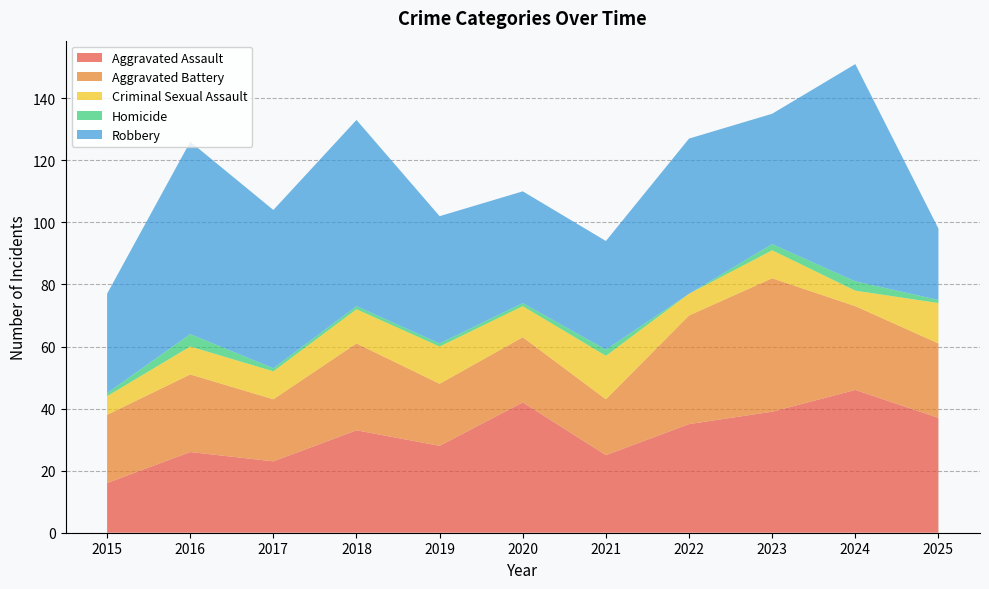

Reading right to left, what are all the values shown in this chart?

Aggravated Assault: 37	46	39	35	25	42	28	33	23	26	16
Aggravated Battery: 24	27	43	35	18	21	20	28	20	25	22
Criminal Sexual Assault: 13	5	9	7	14	10	12	11	9	9	6
Homicide: 1	3	2	0	2	1	1	1	1	4	1
Robbery: 23	70	42	50	35	36	41	60	51	62	32